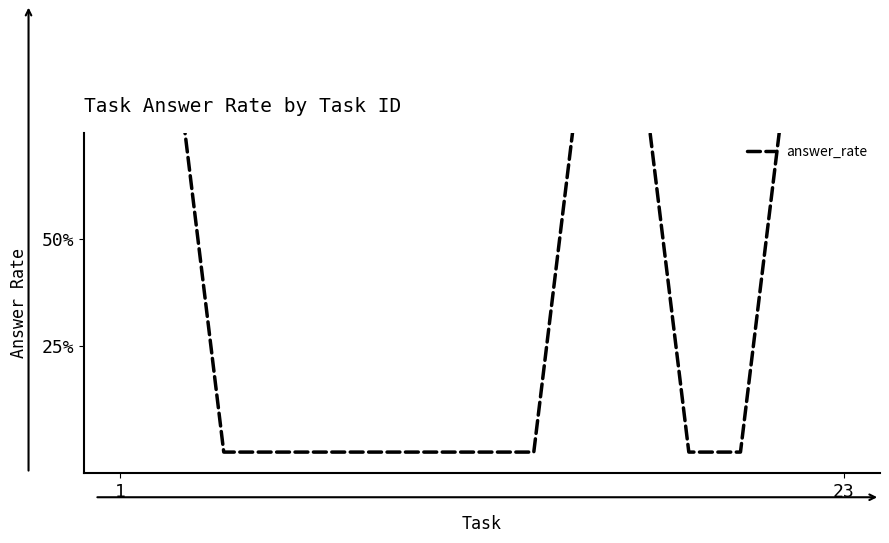

How many values exceed 0?

6